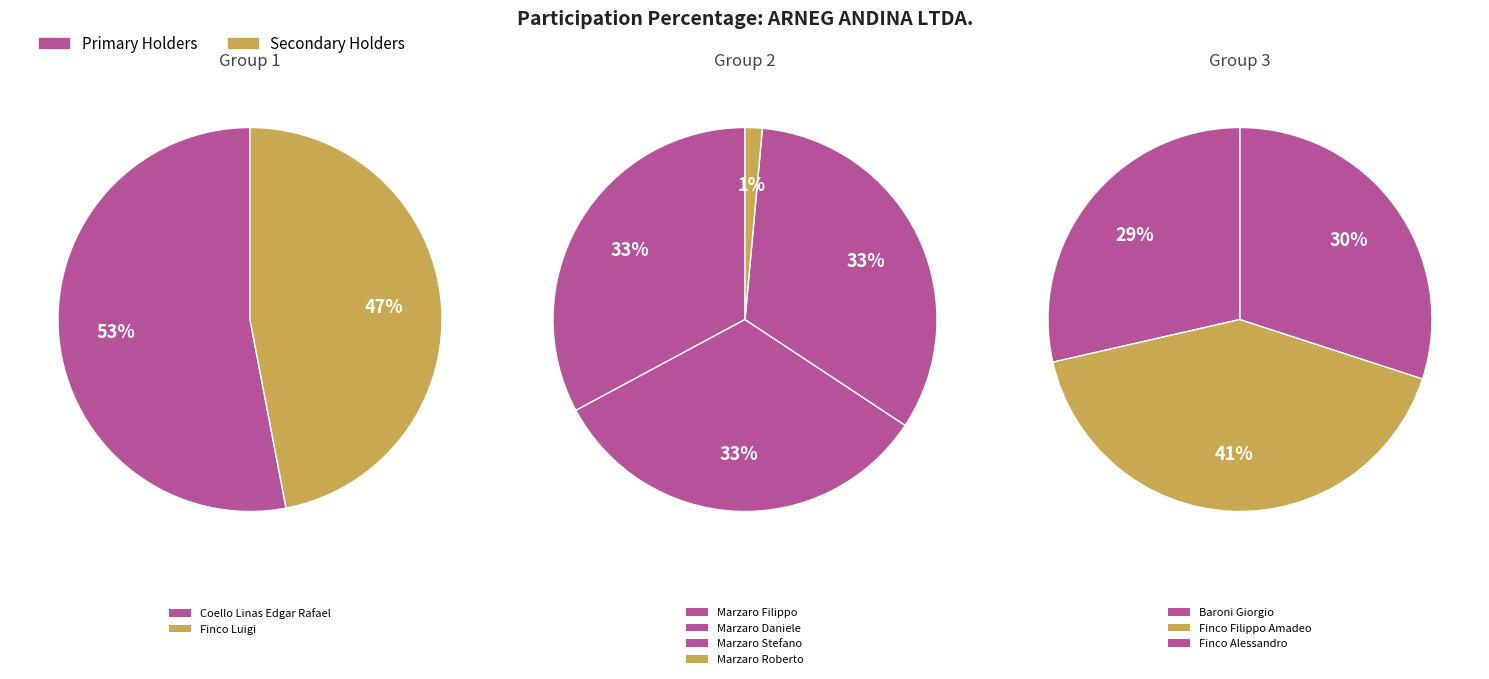

How many slices are in this pie chart?

9